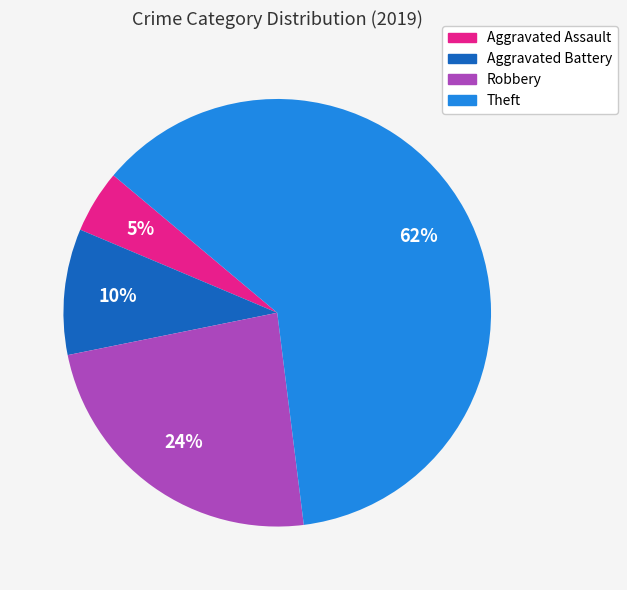

Count the number of slices in the pie.

4